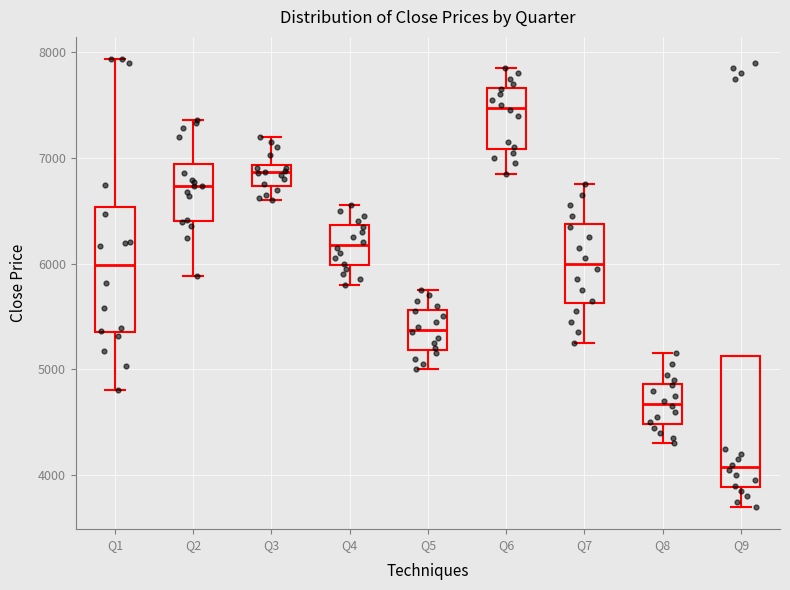

Which box's median line is the lowest?

Q9